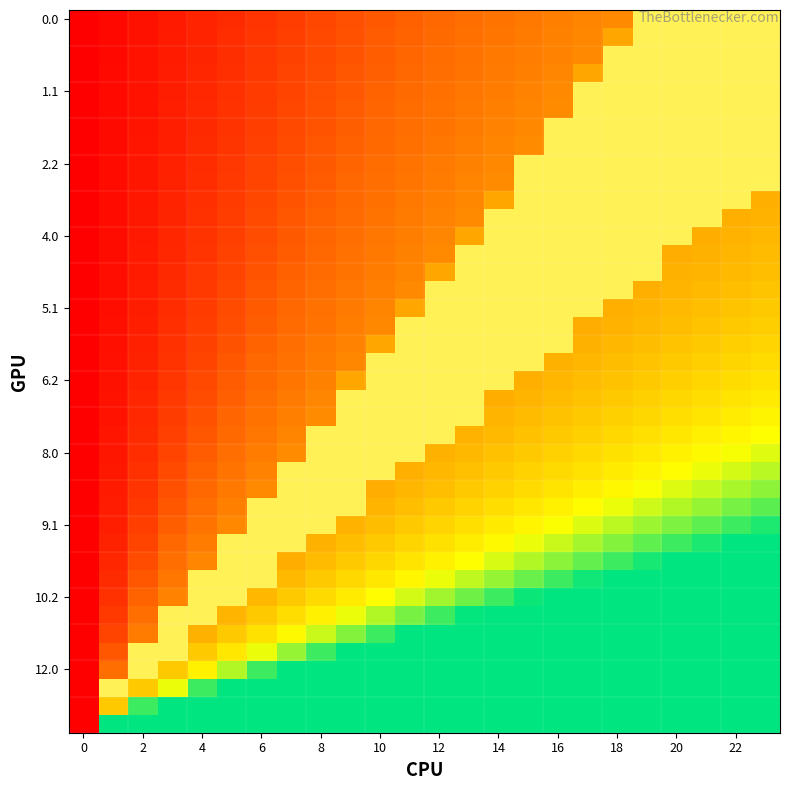

Between 12 and 2, which is larger?

2